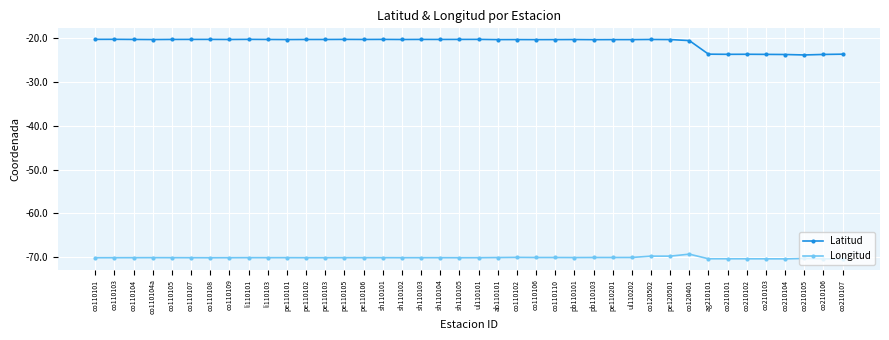

What is the average value of the Longitud series?

-70.1